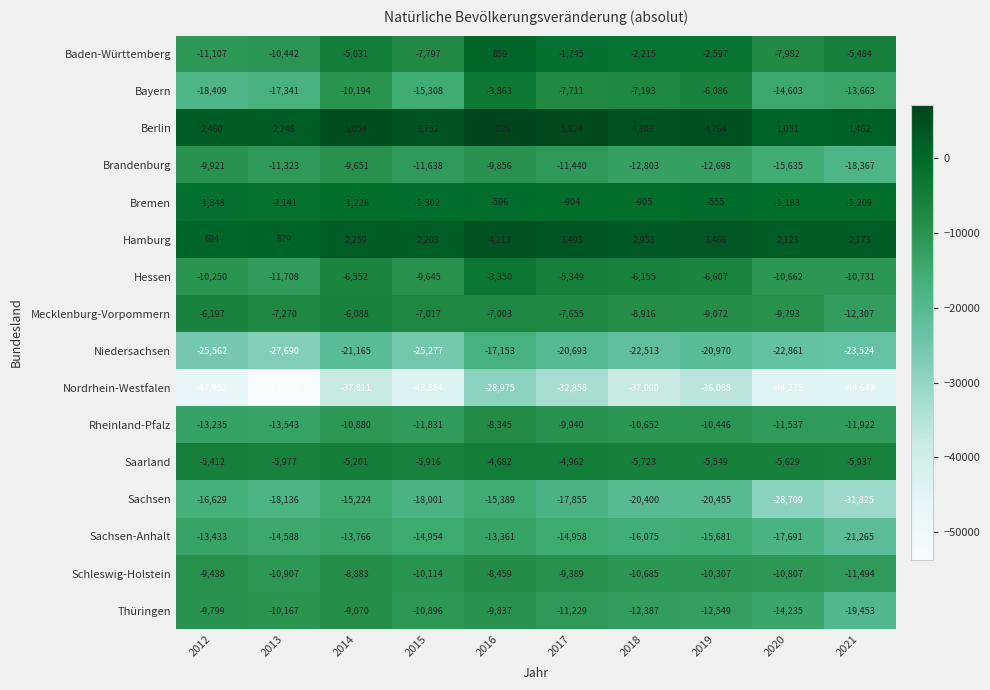

The value of Bayern at 2015 is -15308. True or false?

True